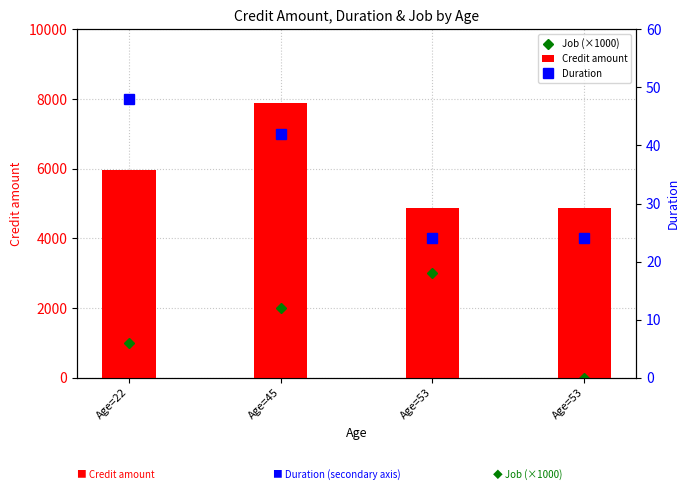

Which series changed the most between Age=53 and Age=53?

Job (×1000)